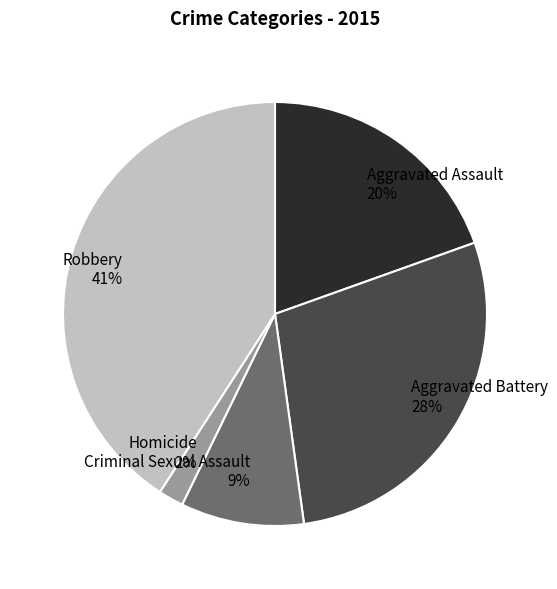

Does Criminal Sexual Assault account for over 50% of the chart?

No